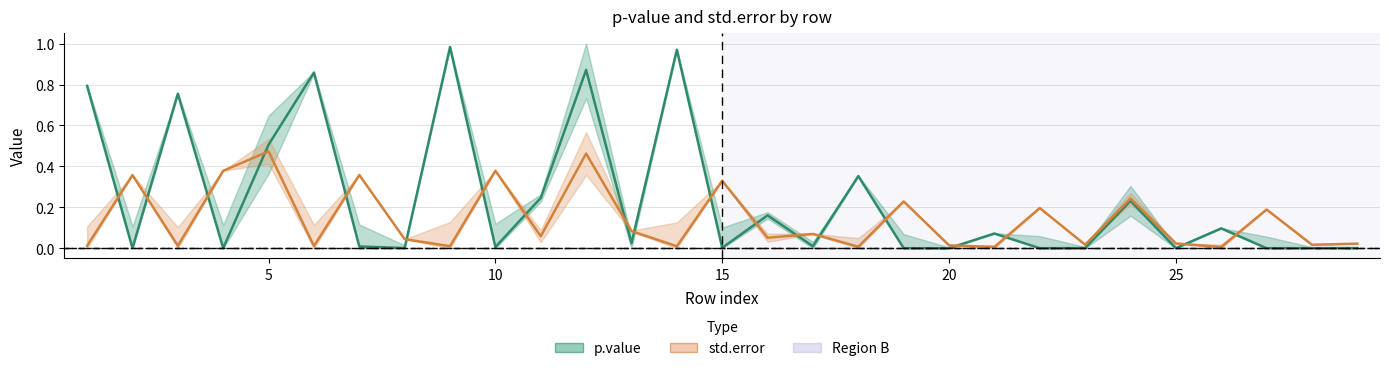

How many lines are shown in the chart?

2